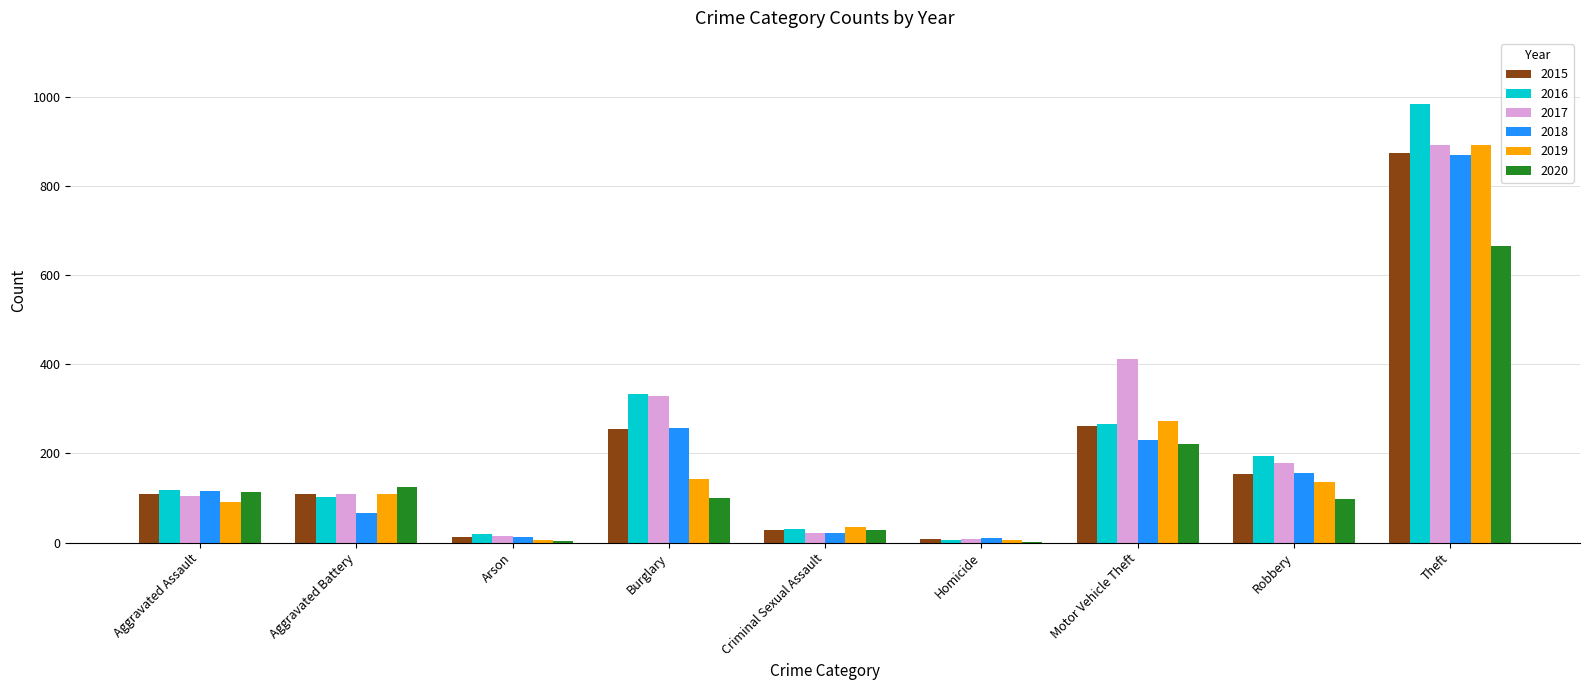

At which label is 2016 closest to 495?

Burglary